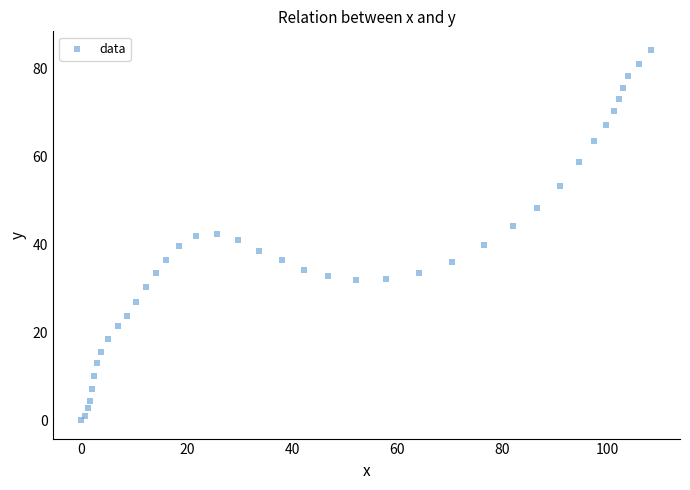

What is the range of X values (max minus min)?

108.3